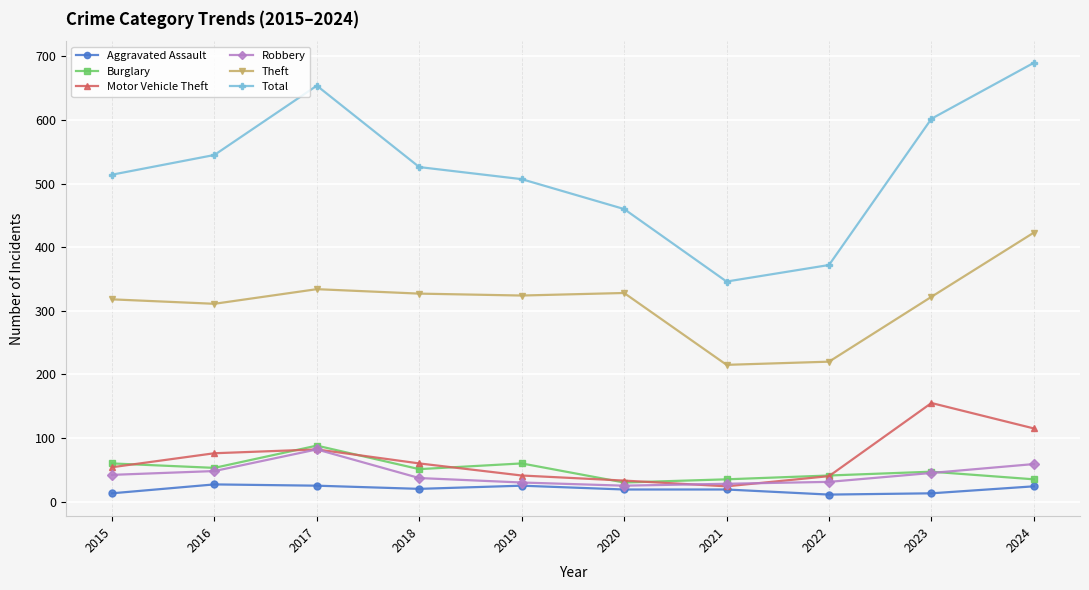

How many distinct data groups are displayed?

6